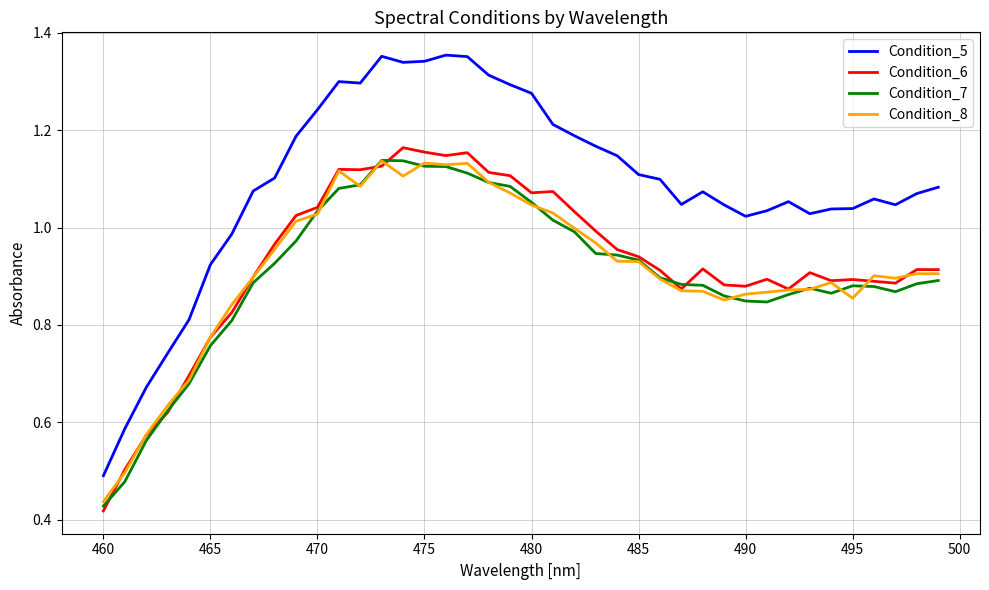

Which series has the widest spread of values?

Condition_5